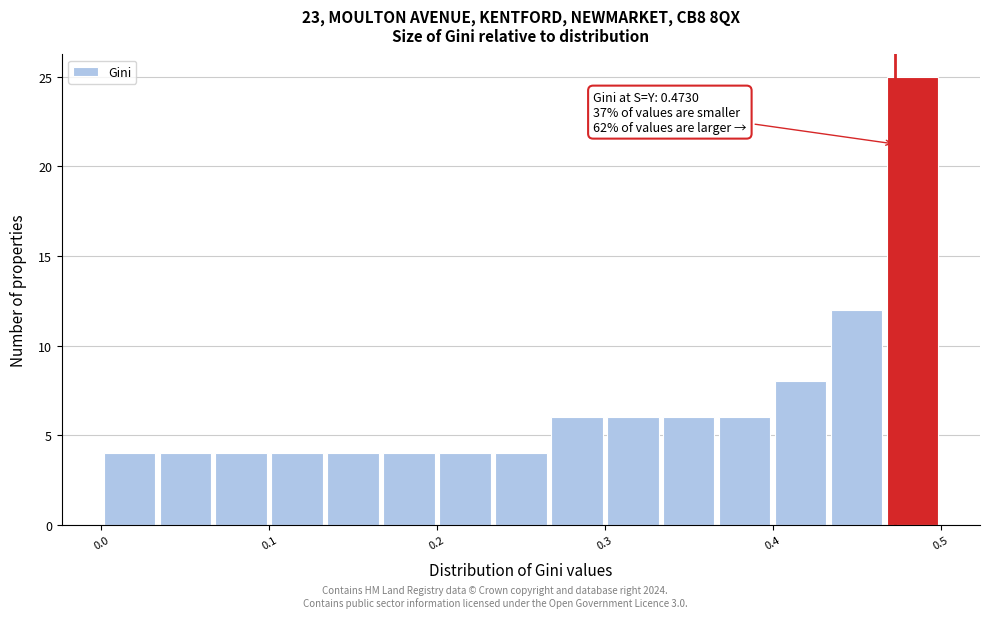

Around what value on the x-axis is the tallest bar? Give the approximate position of its centre, as read against the axis.

0.48